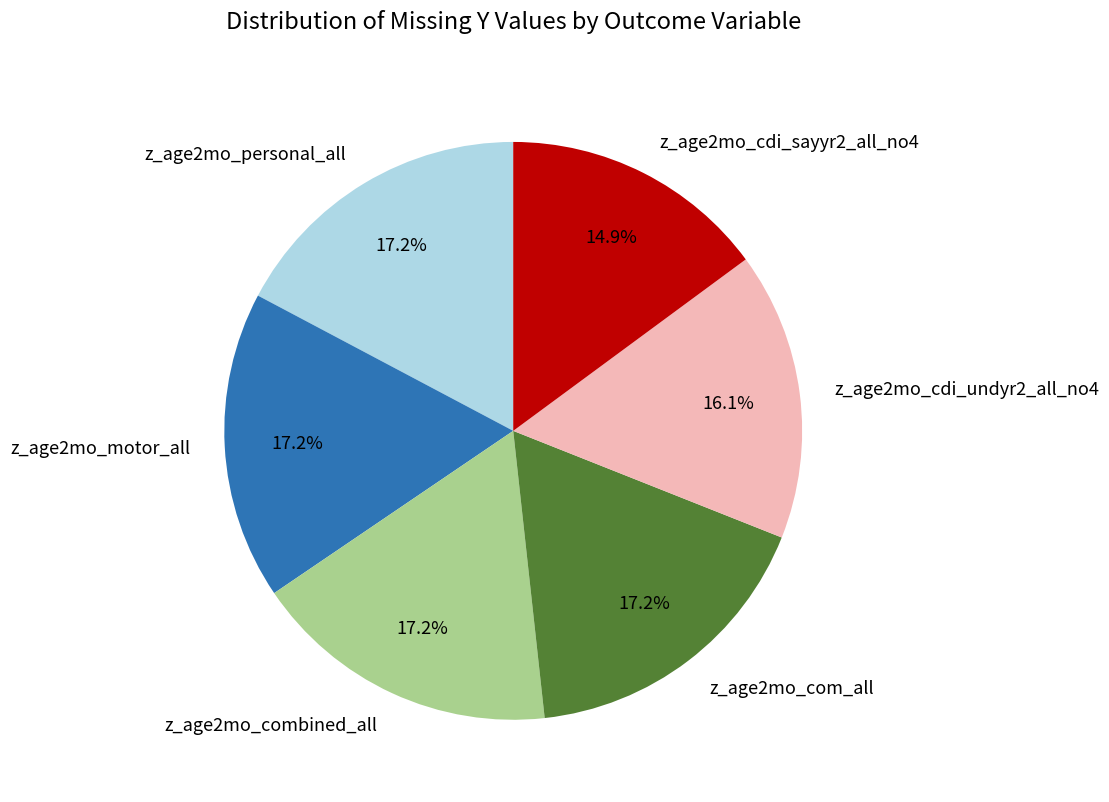

Between z_age2mo_motor_all and z_age2mo_cdi_undyr2_all_no4, which is larger?

z_age2mo_motor_all